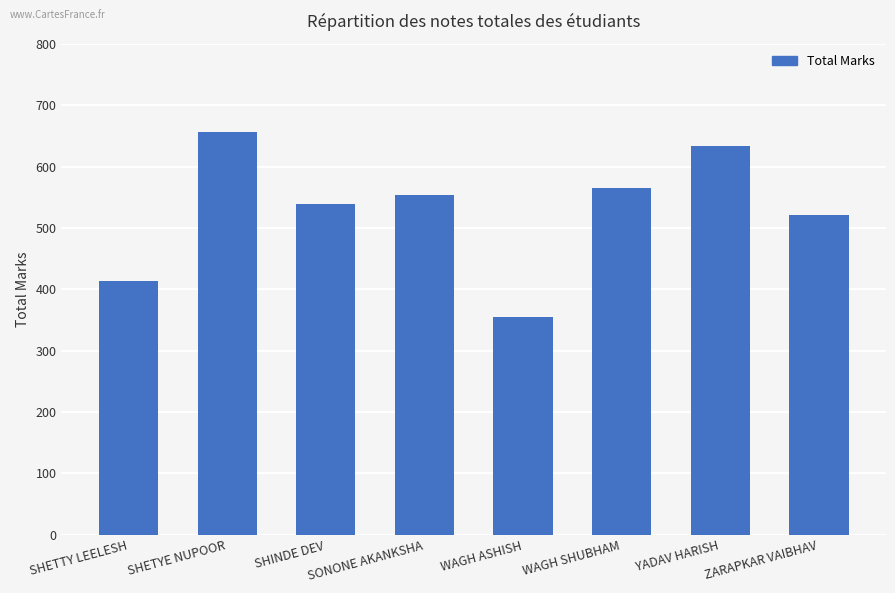

Reading left to right, what are all the values shown in this chart?

414	656	539	554	355	565	633	521